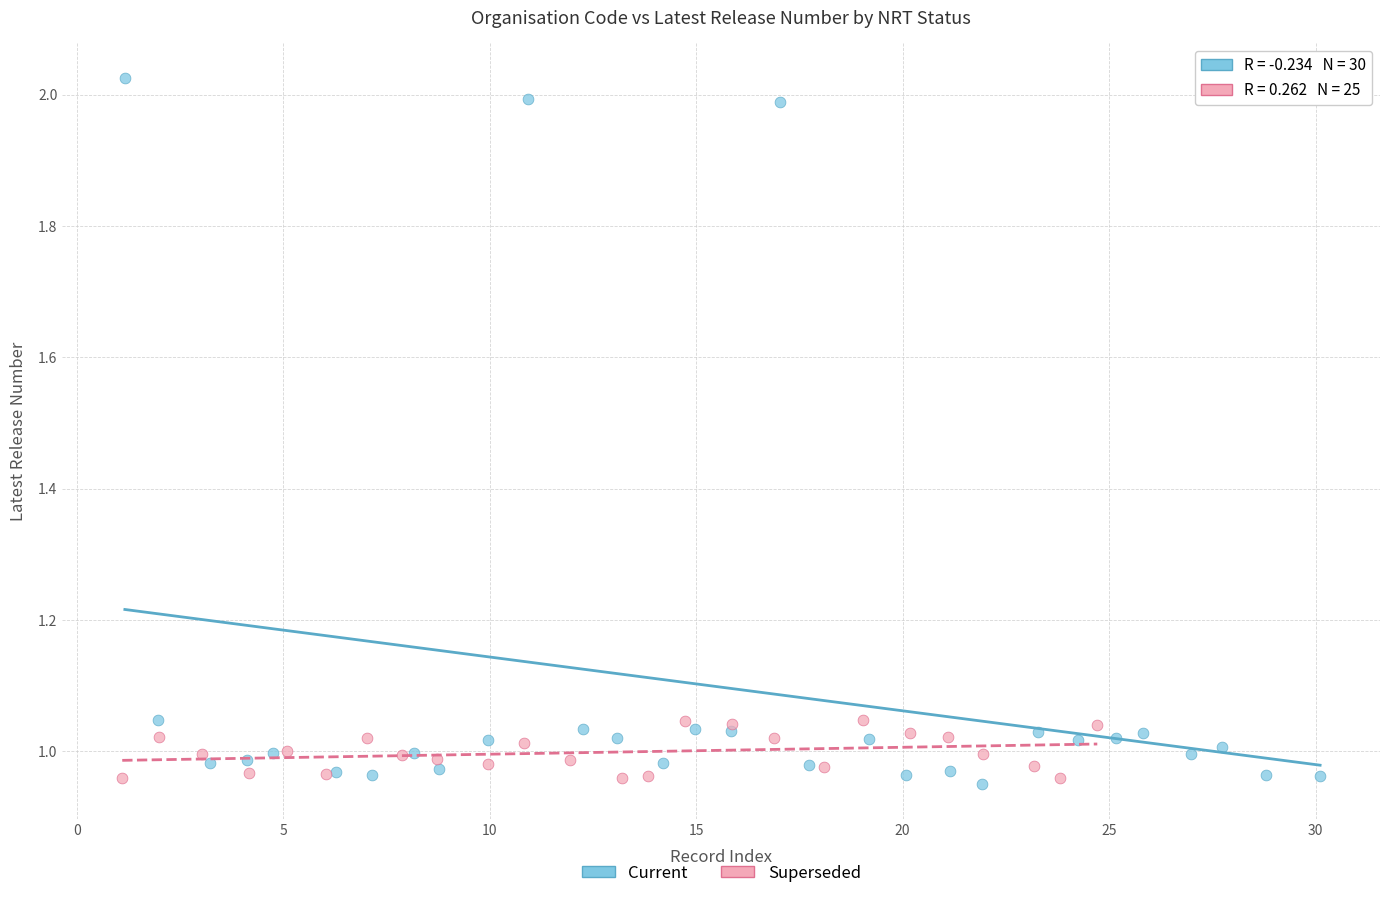

Which series reaches the maximum Y coordinate?

Current